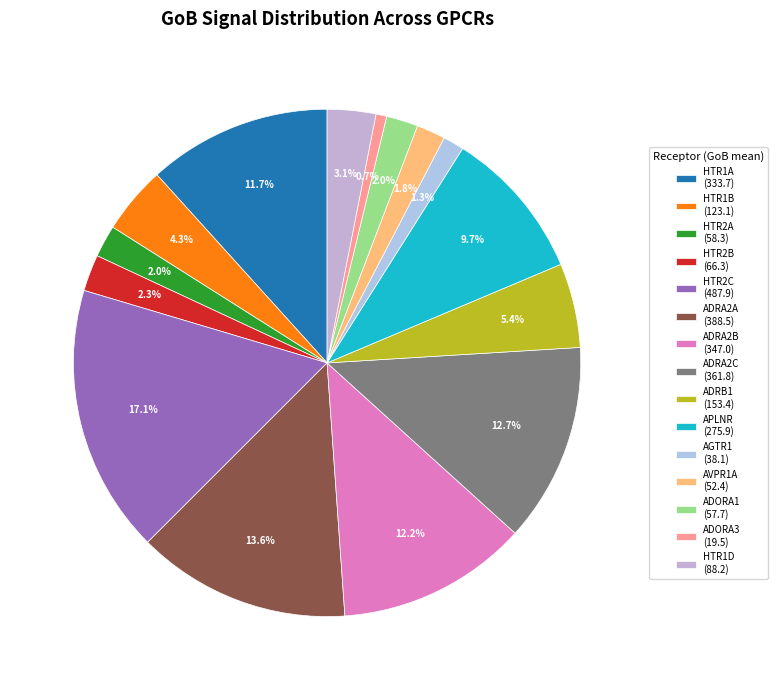

Combined, do HTR1A and HTR2C account for over 50%?

No